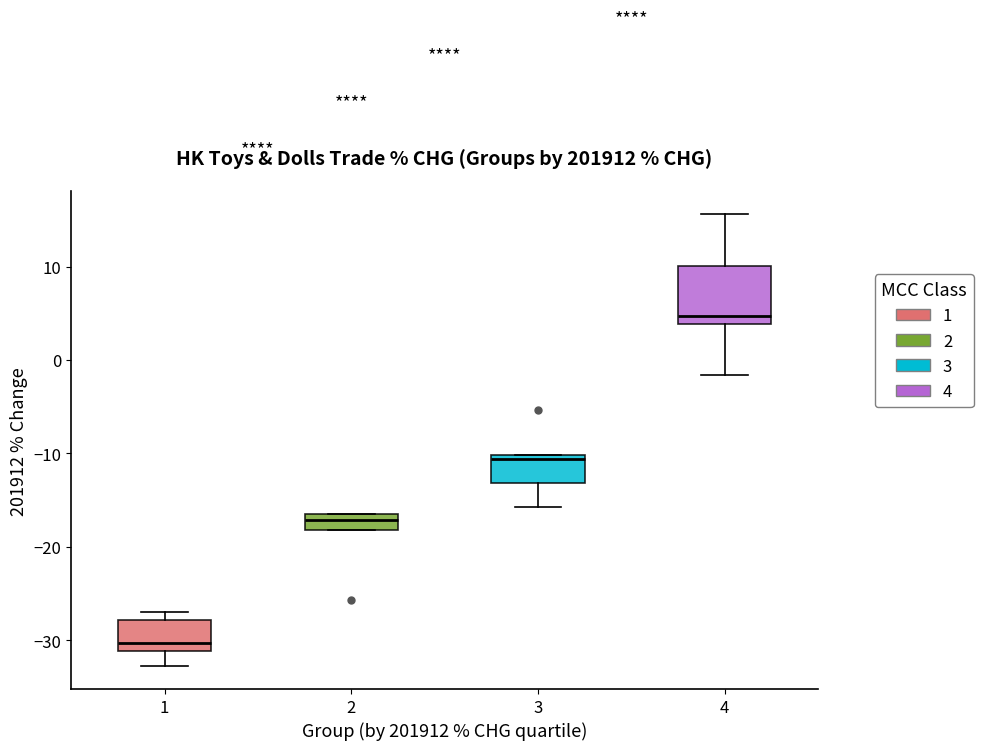

Reading left to right, transcribe this box plot: for each box, give where its median line is, the range the box spans, and where its two whiskers end, as read against the y-axis. The values are not printed on the chart, so give them approximately, as read against the axis.

1: median -30, box -31 to -28, whiskers -33 to -27
2: median -17, box -18 to -16, whiskers -18 to -16
3: median -11, box -13 to -10, whiskers -16 to -10
4: median 5, box 4 to 10, whiskers -2 to 16